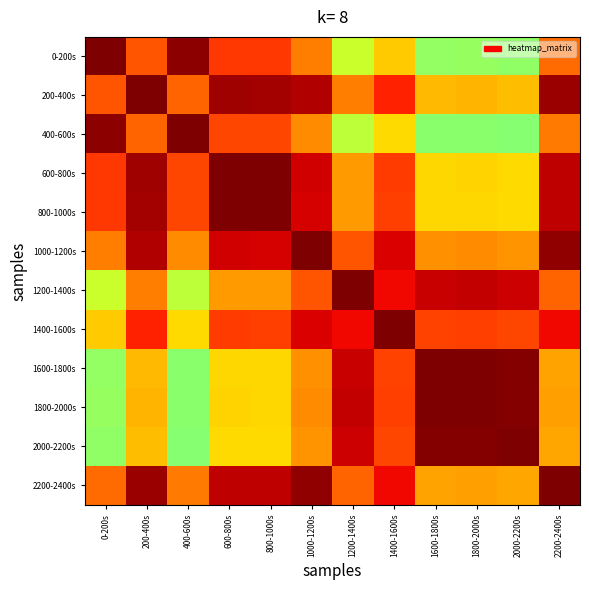

What is the difference between the highest and lowest values at 2000-2200s?

0.5